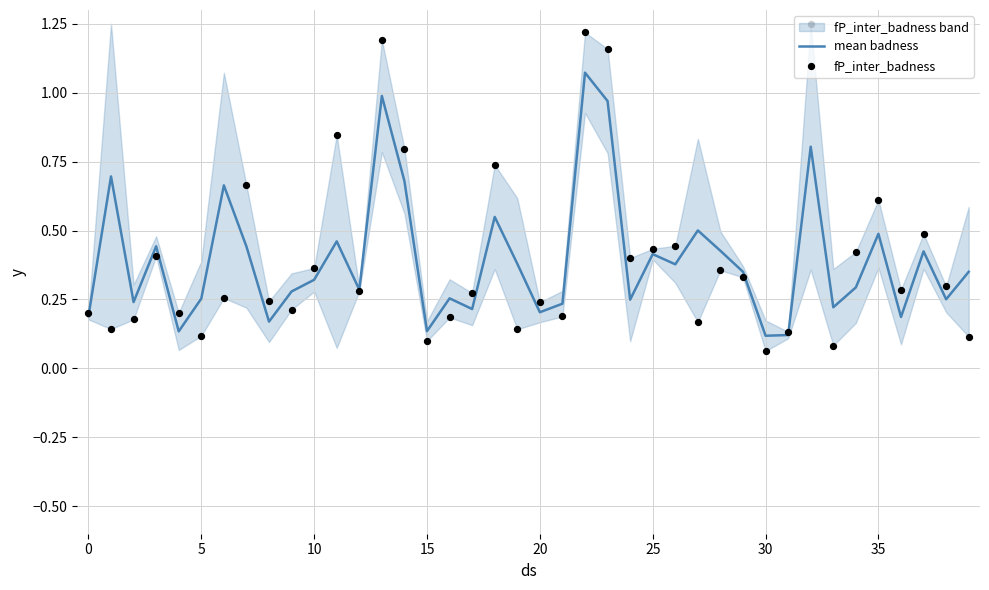

Which series has the largest total across all categories?

fP_inter_badness